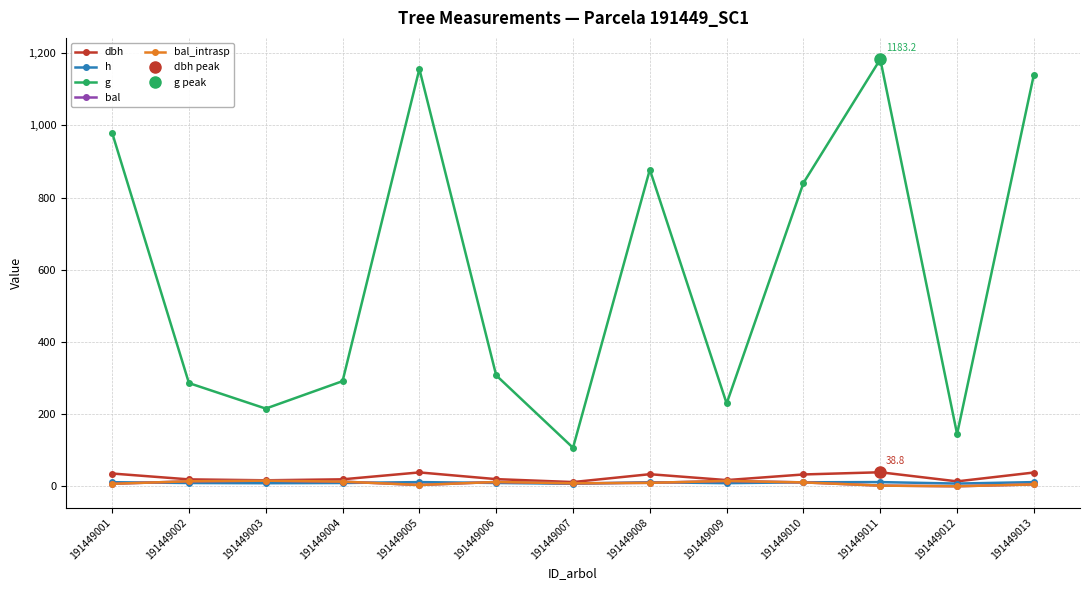

Reading right to left, transcribe all the data shown in this chart.

dbh: 191449013=38.1	191449012=13.6	191449011=38.8	191449010=32.7	191449009=17.1	191449008=33.4	191449007=11.7	191449006=19.8	191449005=38.4	191449004=19.3	191449003=16.6	191449002=19.1	191449001=35.3
h: 191449013=11.5	191449012=7.5	191449011=11.6	191449010=11.0	191449009=8.6	191449008=11.1	191449007=6.9	191449006=9.2	191449005=11.5	191449004=9.1	191449003=8.5	191449002=9.0	191449001=11.2
g: 191449013=1141.0	191449012=144.7	191449011=1183.2	191449010=840.5	191449009=229.4	191449008=877.3	191449007=106.7	191449006=307.3	191449005=1156.2	191449004=291.3	191449003=215.2	191449002=285.9	191449001=979.5
bal: 191449013=5.2	191449012=0.0	191449011=1.8	191449010=10.8	191449009=14.8	191449008=9.5	191449007=8.2	191449006=11.9	191449005=3.5	191449004=12.9	191449003=15.5	191449002=13.8	191449001=6.8
bal_intrasp: 191449013=5.2	191449012=0.0	191449011=1.8	191449010=10.8	191449009=14.8	191449008=9.5	191449007=8.2	191449006=11.9	191449005=3.5	191449004=12.9	191449003=15.5	191449002=13.8	191449001=6.8